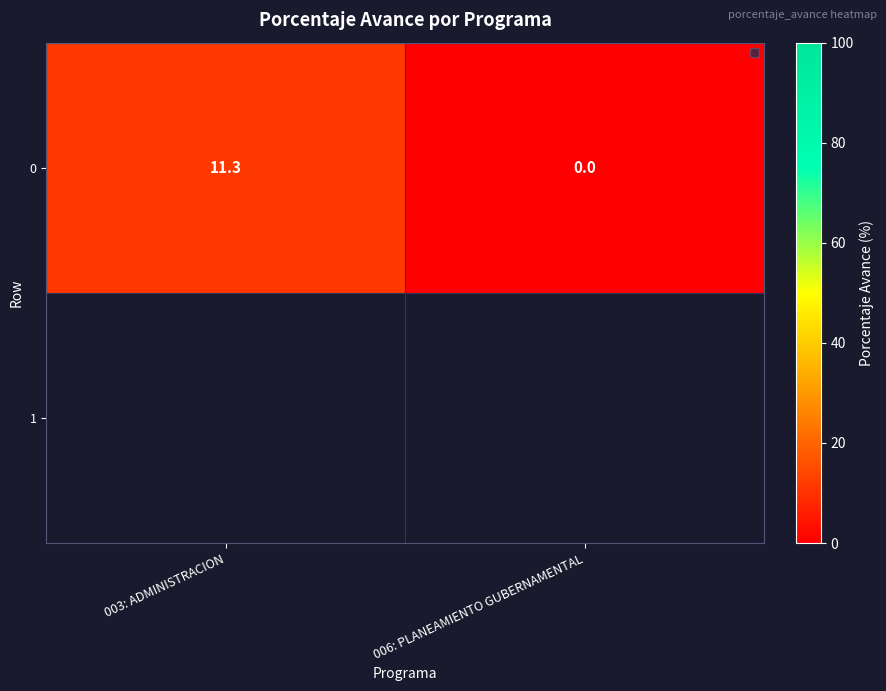

Reading left to right, extract all data points from this chart.

003: ADMINISTRACION=11.3	006: PLANEAMIENTO GUBERNAMENTAL=0.0